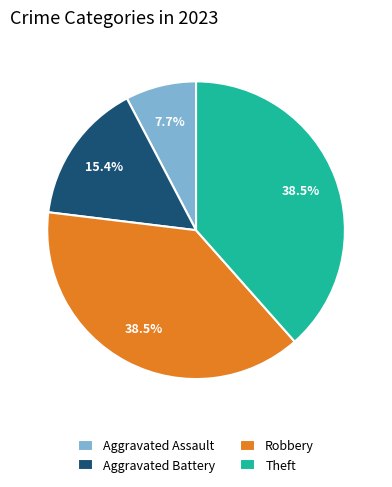

Approximately how many times larger is the value at Aggravated Assault compared to Aggravated Battery?

0.5